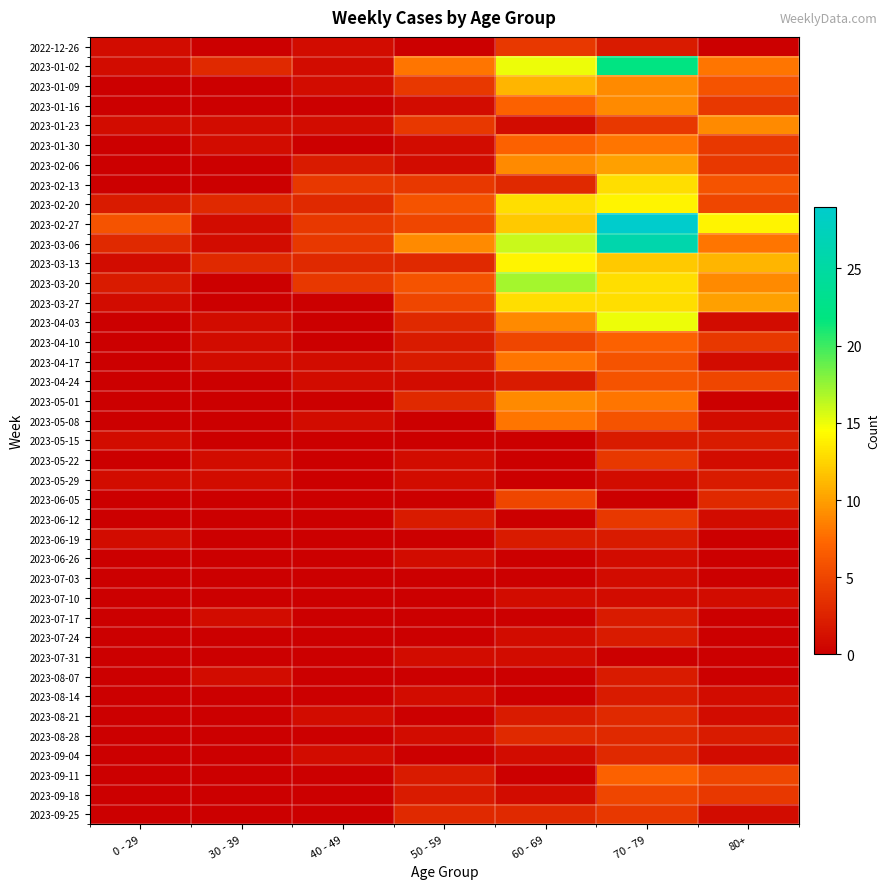

Which has a higher value, 0 - 29 or 60 - 69?

60 - 69